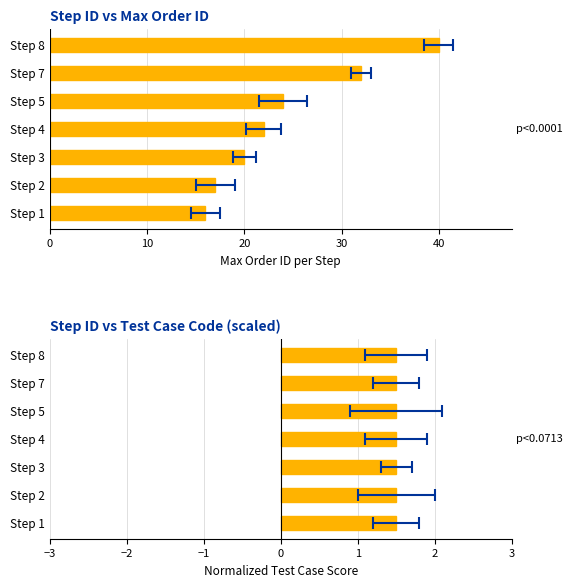

What is the difference between the second highest and second lowest values in the ORDERID series?

15.0